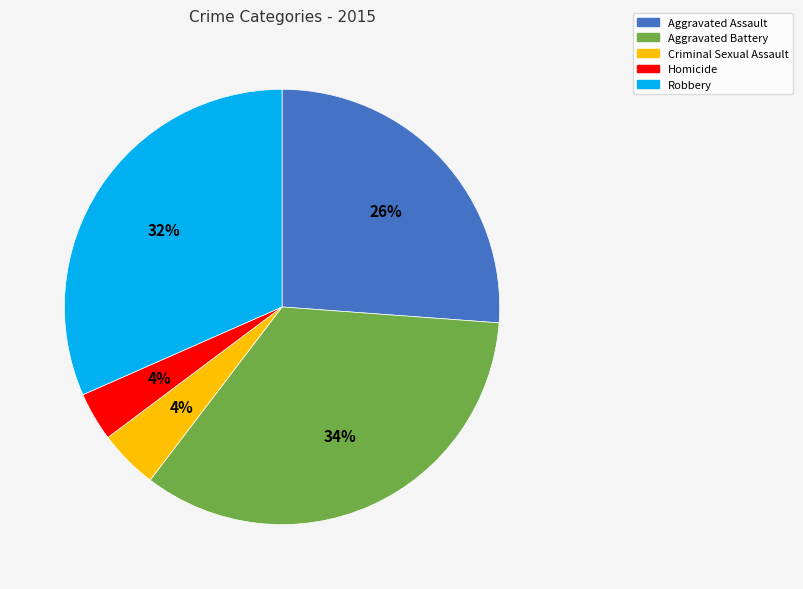

Do Robbery and Aggravated Assault together represent more than half of the pie?

Yes